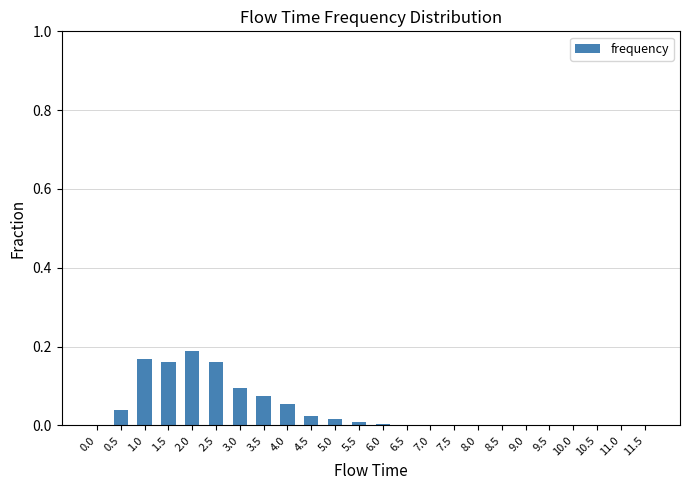

How many categories are shown in the chart?

24